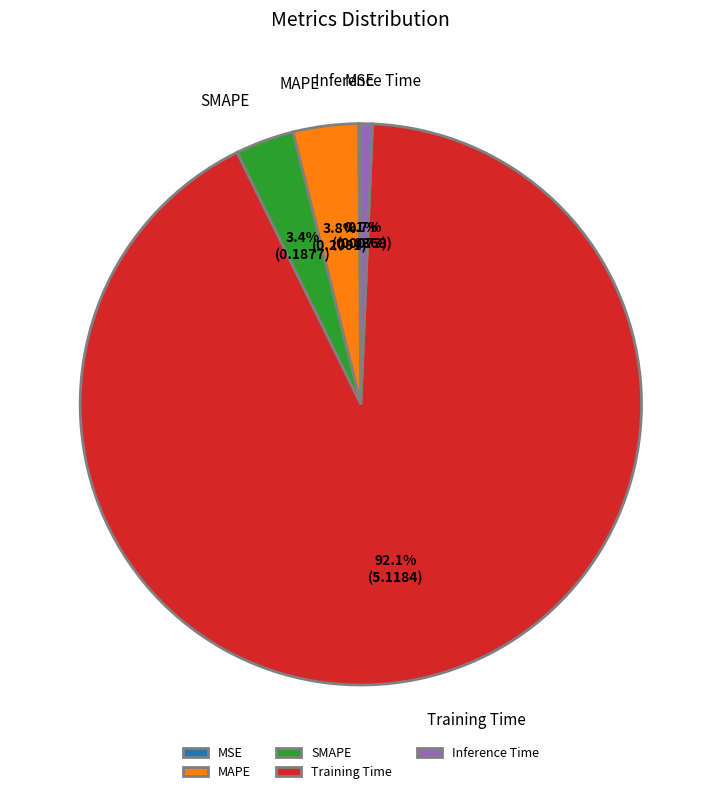

Is the sum of SMAPE and Inference Time greater than half?

No